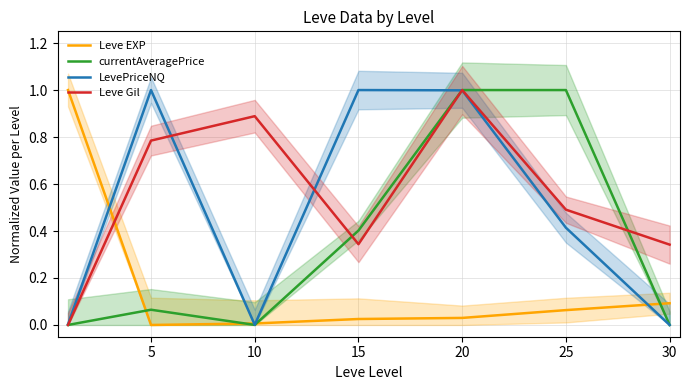

How many interior local valleys does the Leve EXP series have?

1